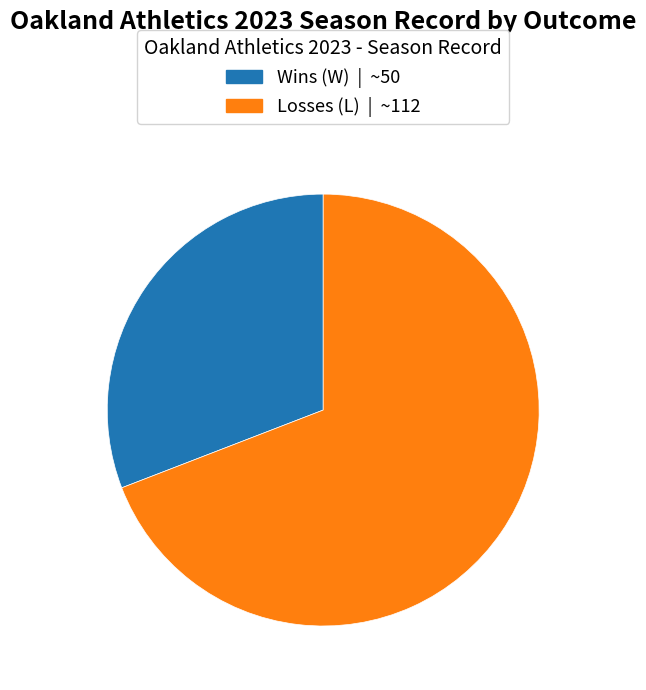

Does any single category account for the majority?

Yes